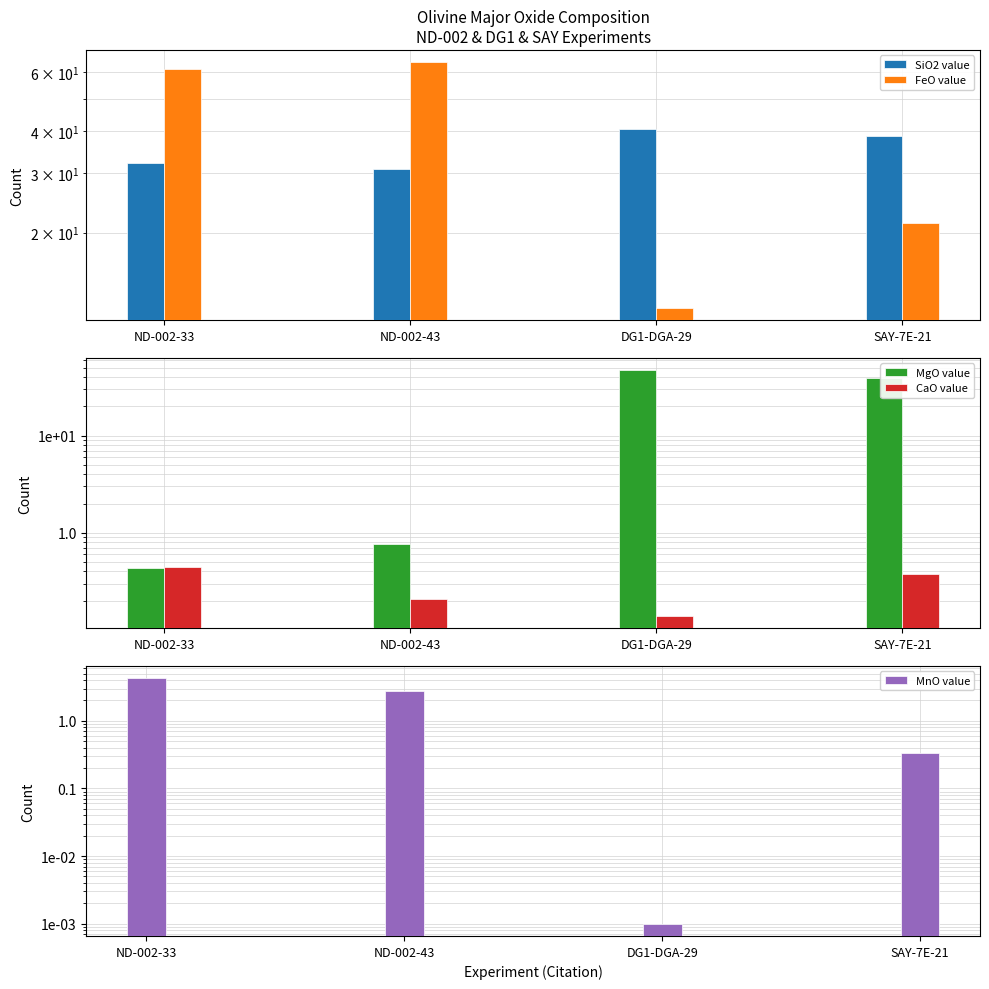

At DG1-DGA-29, list the series in order from smallest to largest.

MnO value, CaO value, FeO value, SiO2 value, MgO value